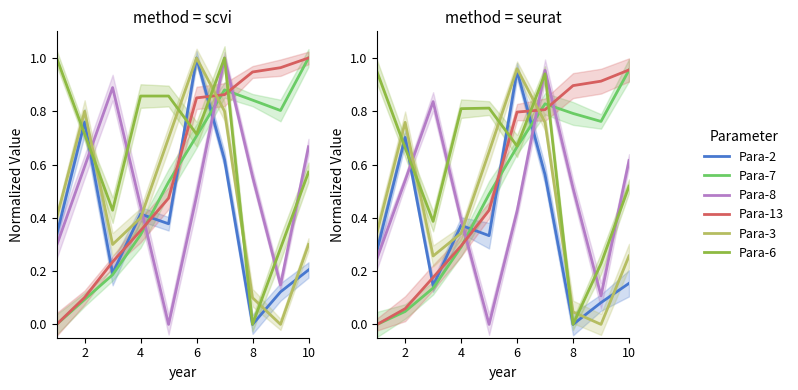

How many series are shown in this chart?

6